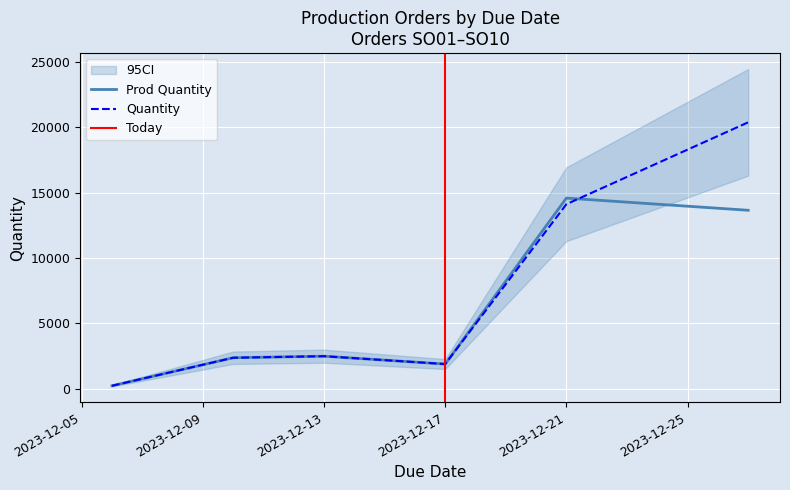

How many points are lower than both their immediate neighbors (excluding endpoints)?

1